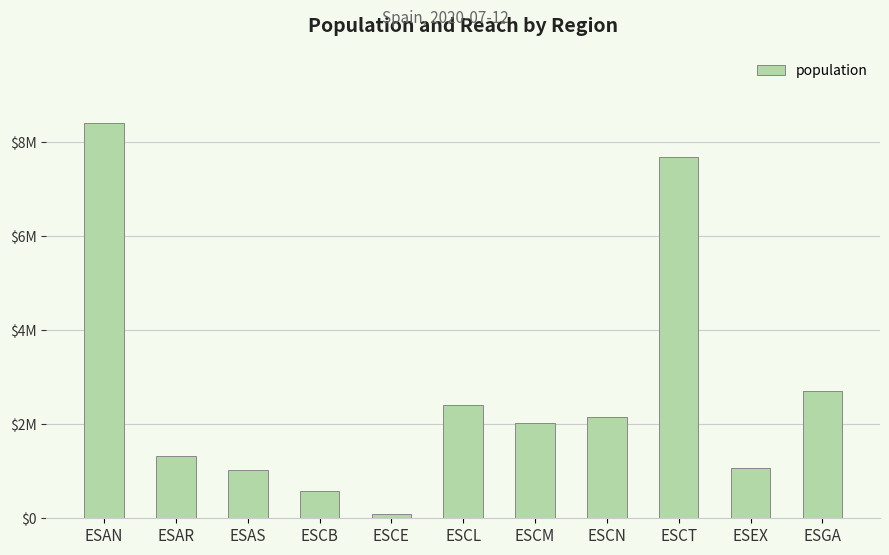

What is the minimum value shown in the chart?

84777